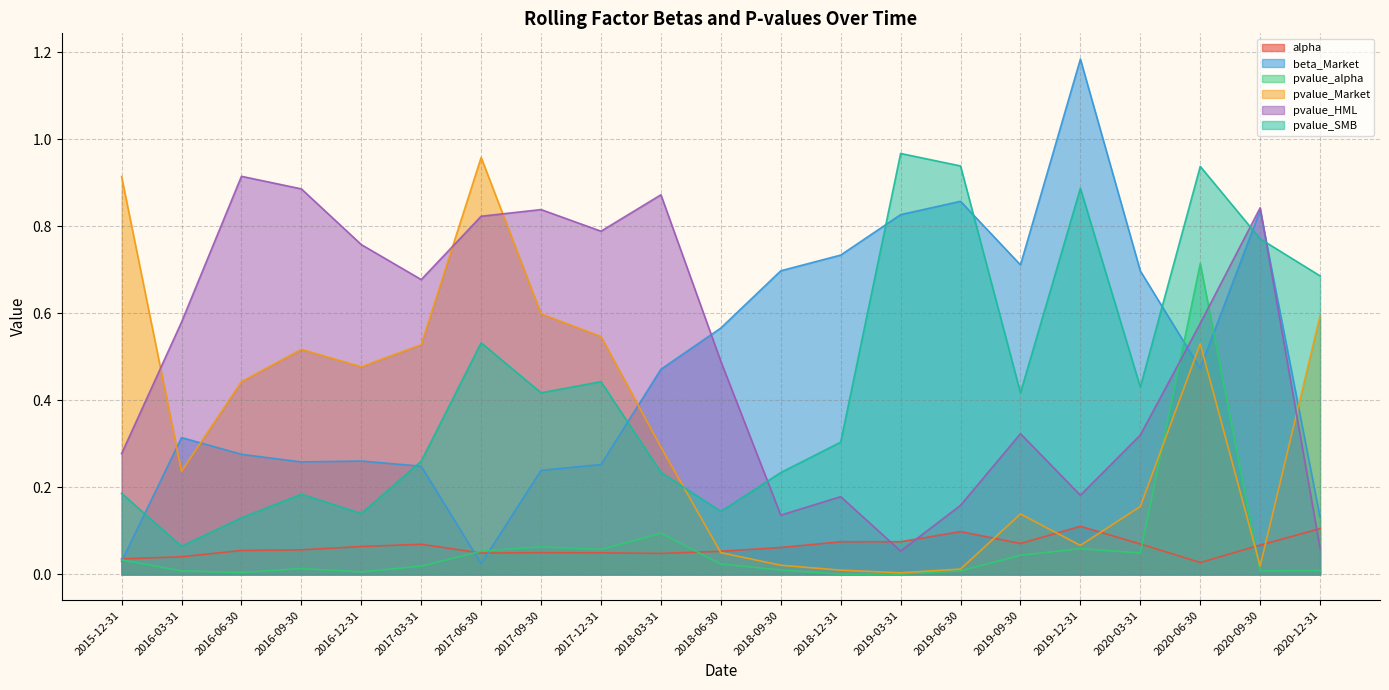

Is it true that pvalue_SMB equals 0.4 at 2020-03-31?

True